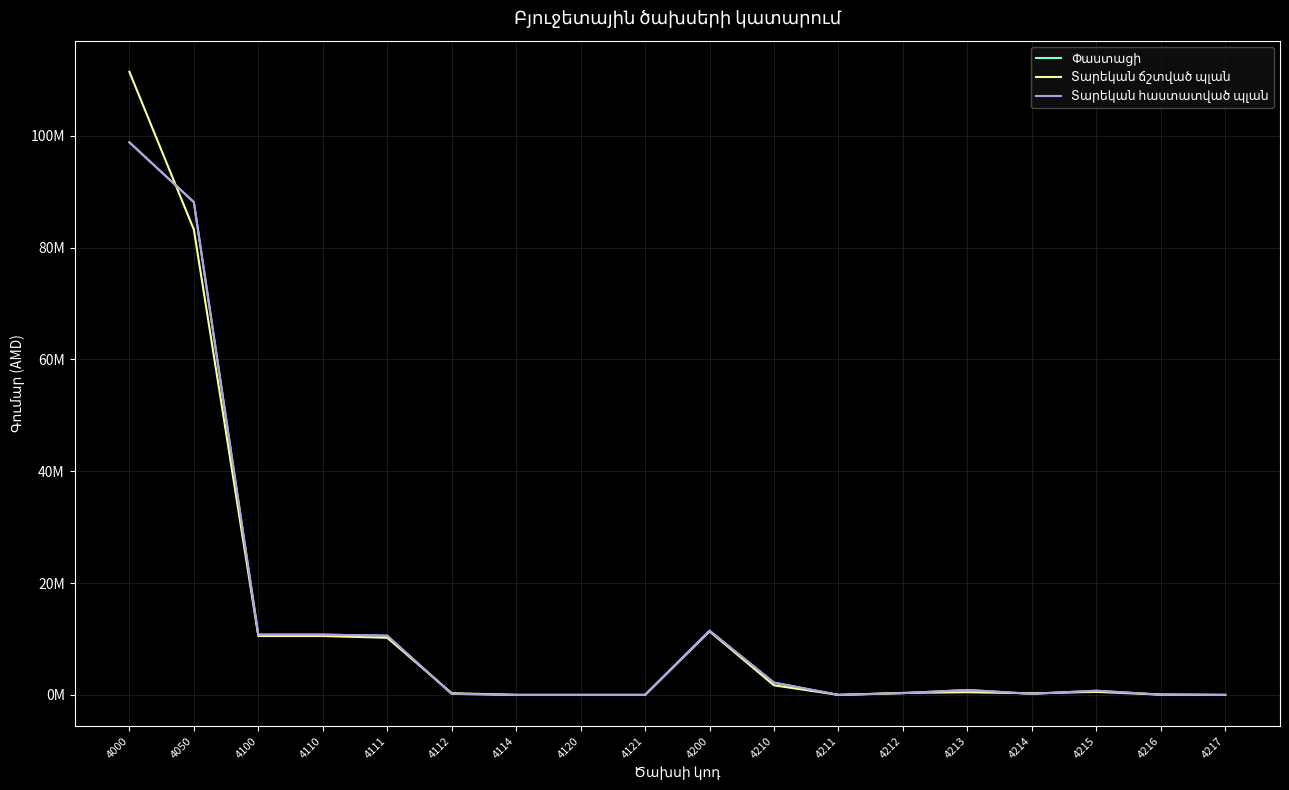

Is this an area chart (filled region under the line)?

No